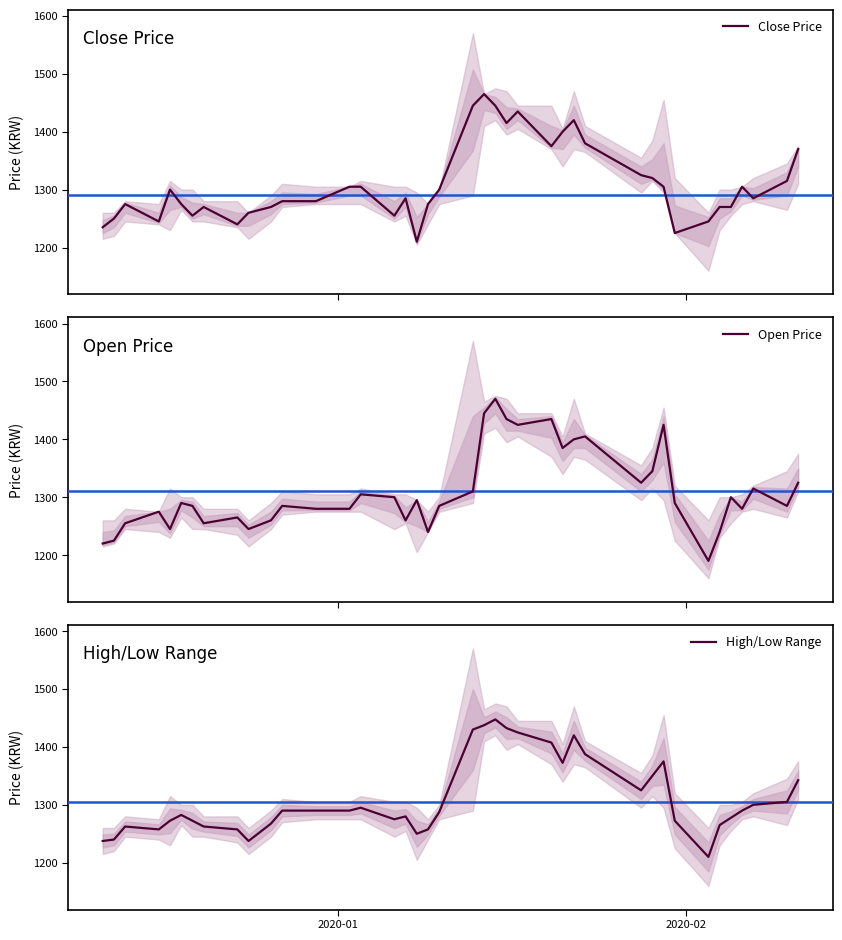

Which series ends up on top after the final intersection of High/Low Range and Open Price?

High/Low Range